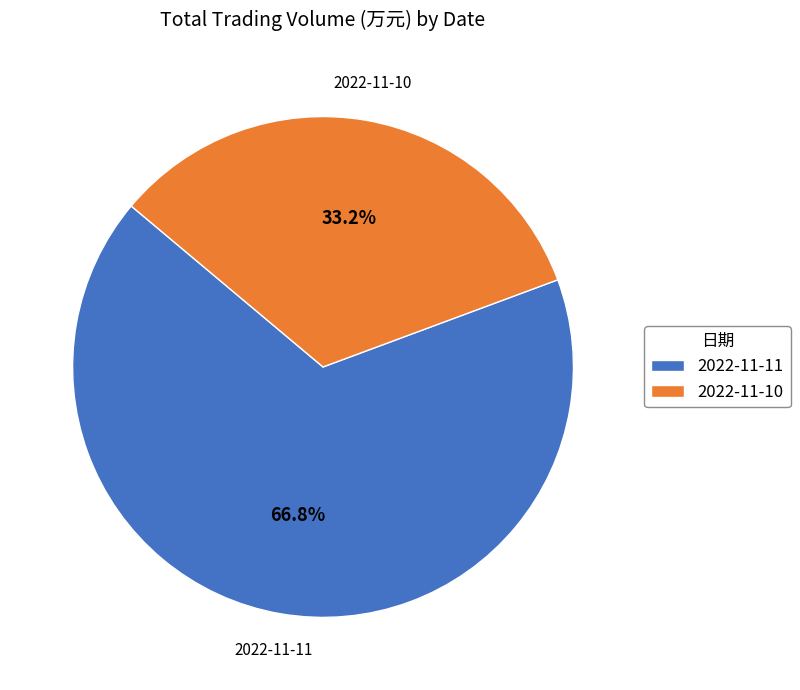

Is the sum of 2022-11-10 and 2022-11-11 greater than half?

Yes